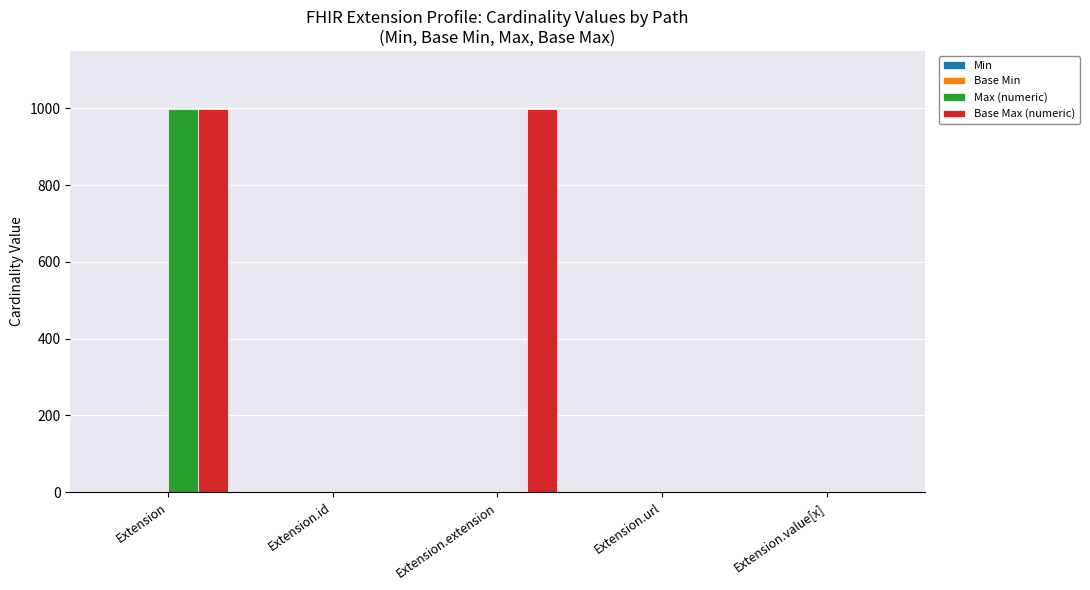

Is it true that Base Max (numeric) equals 999 at Extension?

True